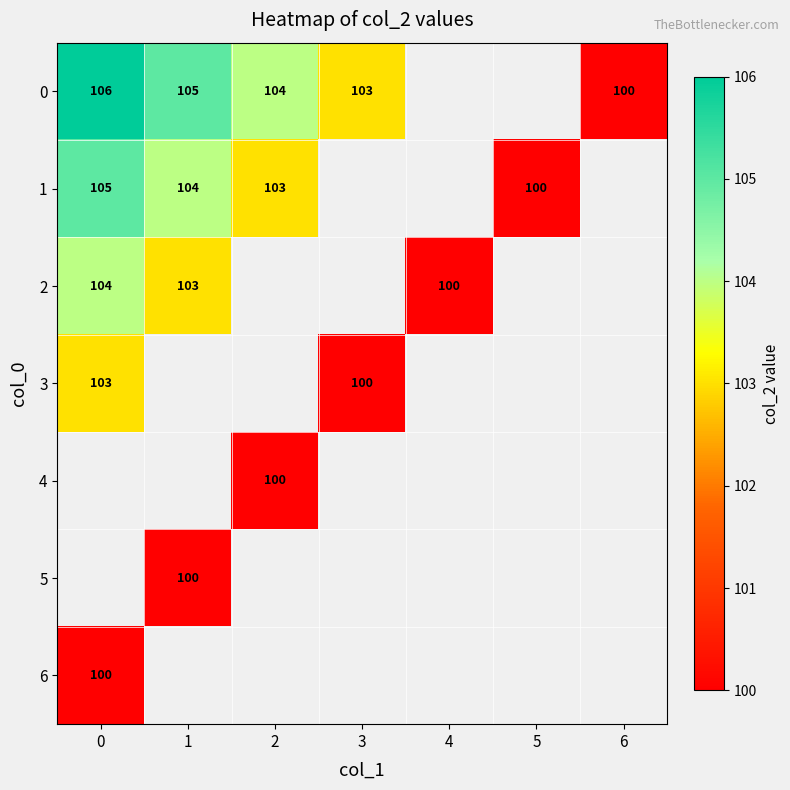

Between 4 and 6, which is larger?

6